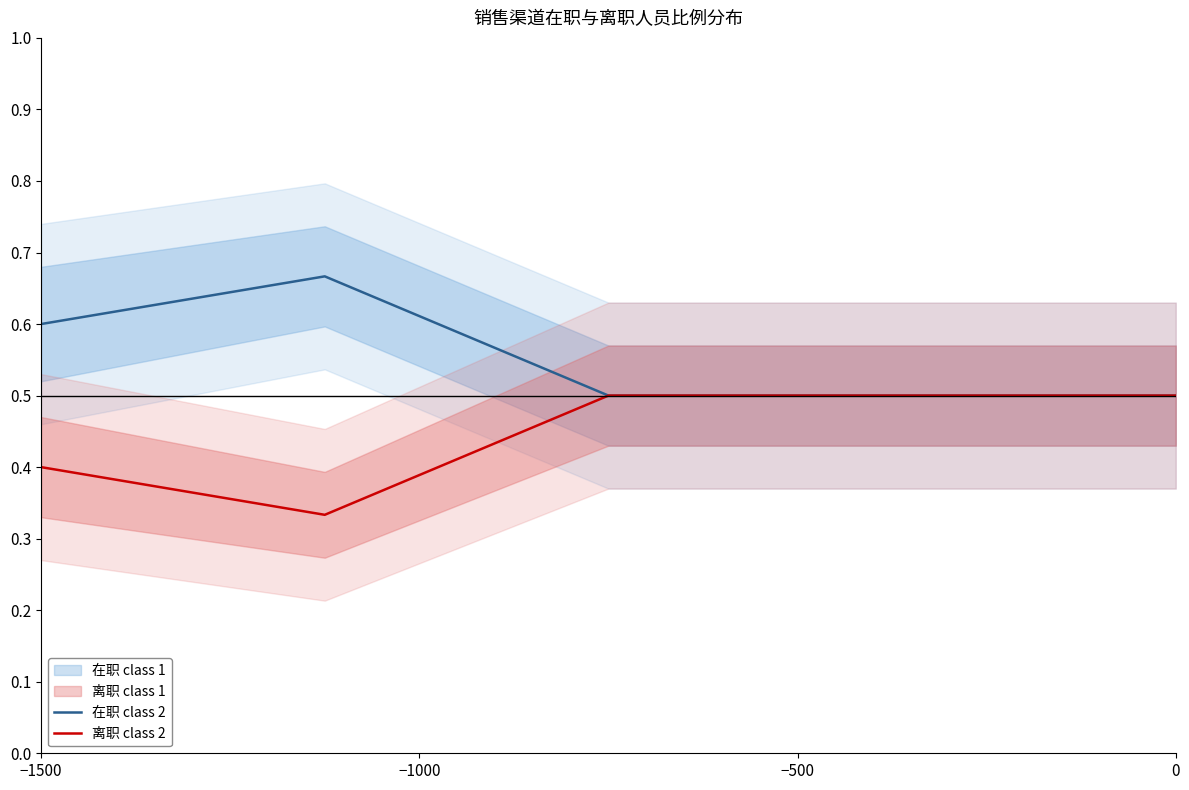

True or false: 离职 class 2 and 在职 class 2 intersect in this chart.

False